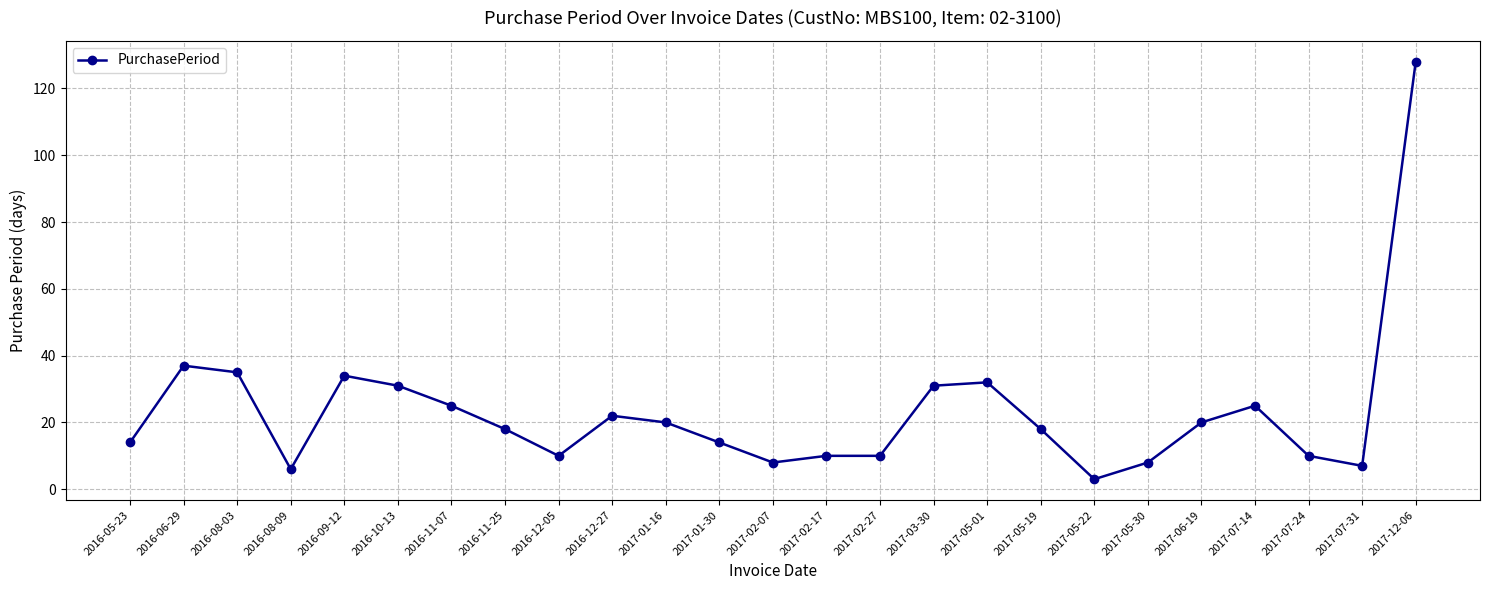

What is the ratio of the value at 2017-05-01 to the value at 2016-11-25?

1.8